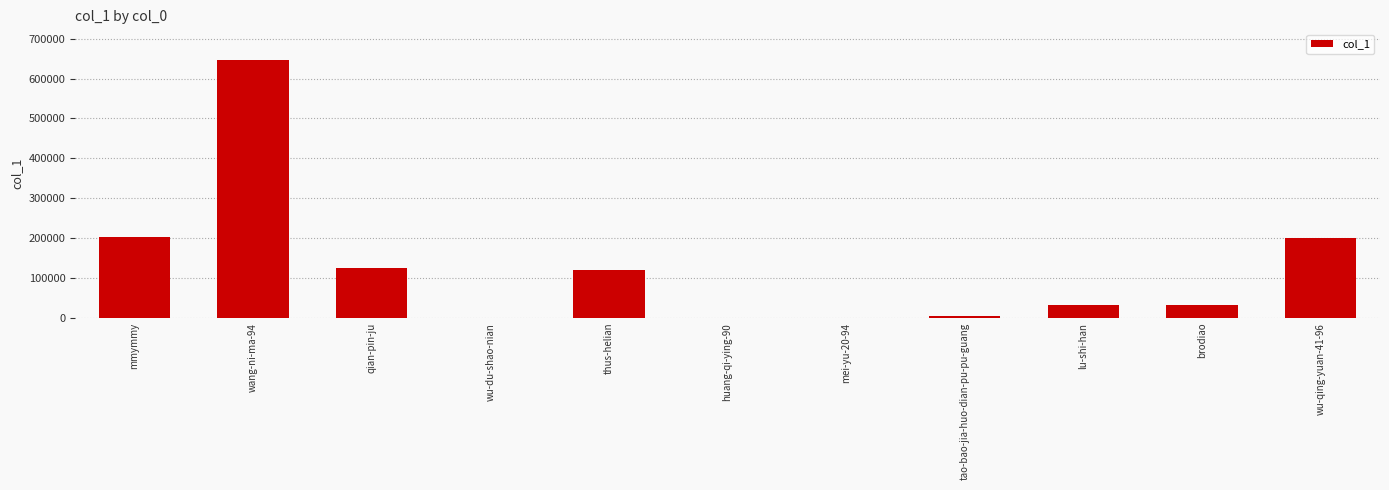

What is the change in value from mei-yu-20-94 to wu-qing-yuan-41-96?

+200217